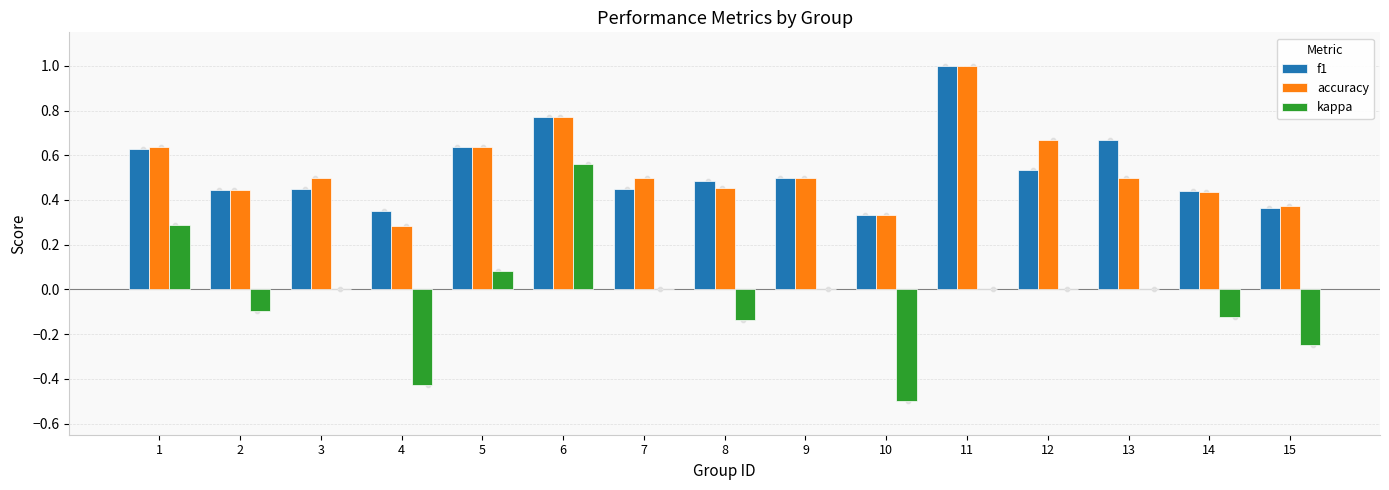

Which series has the largest total across all categories?

f1